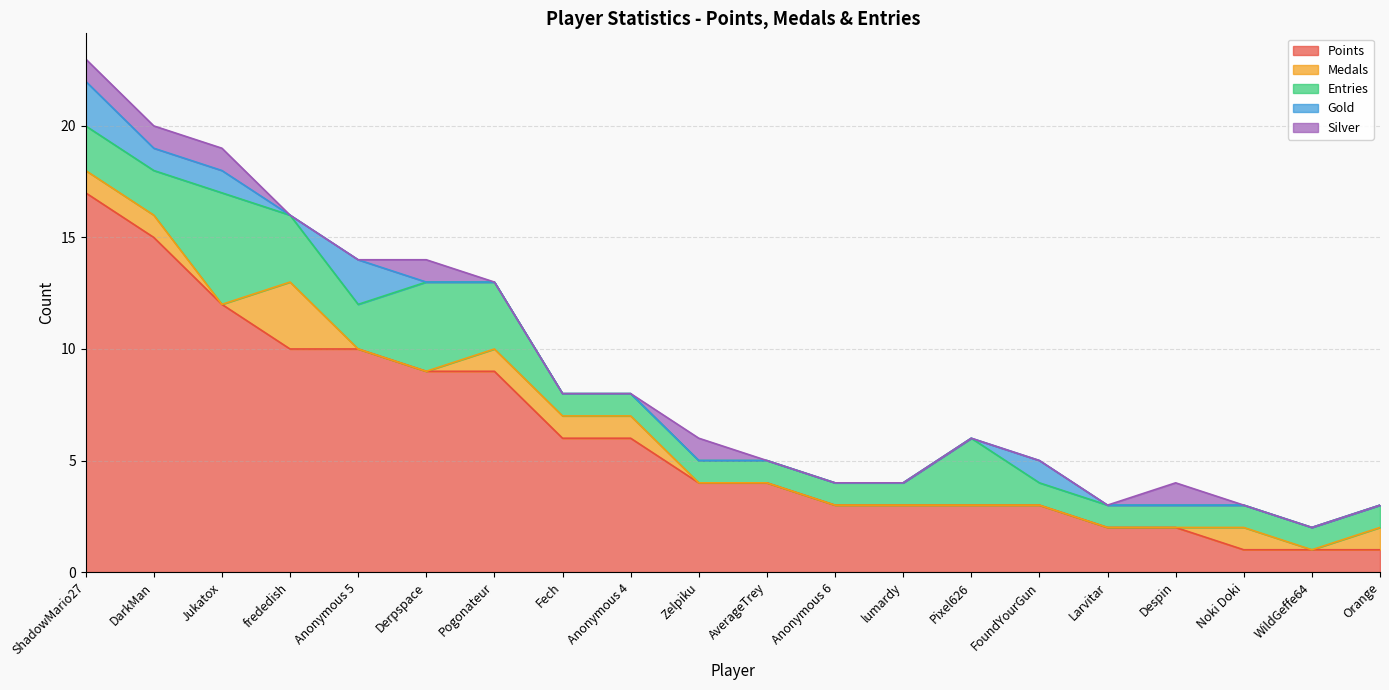

At which label does Points reach its minimum?

Noki Doki